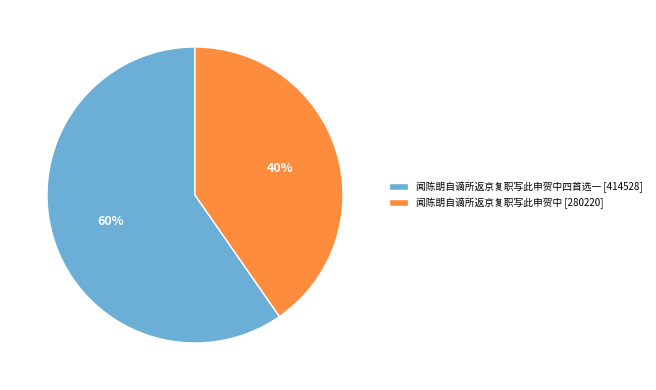

Which has a higher value, 闻陈朗自谪所返京复职写此申贺中四首选一 [414528] or 闻陈朗自谪所返京复职写此申贺中 [280220]?

闻陈朗自谪所返京复职写此申贺中四首选一 [414528]